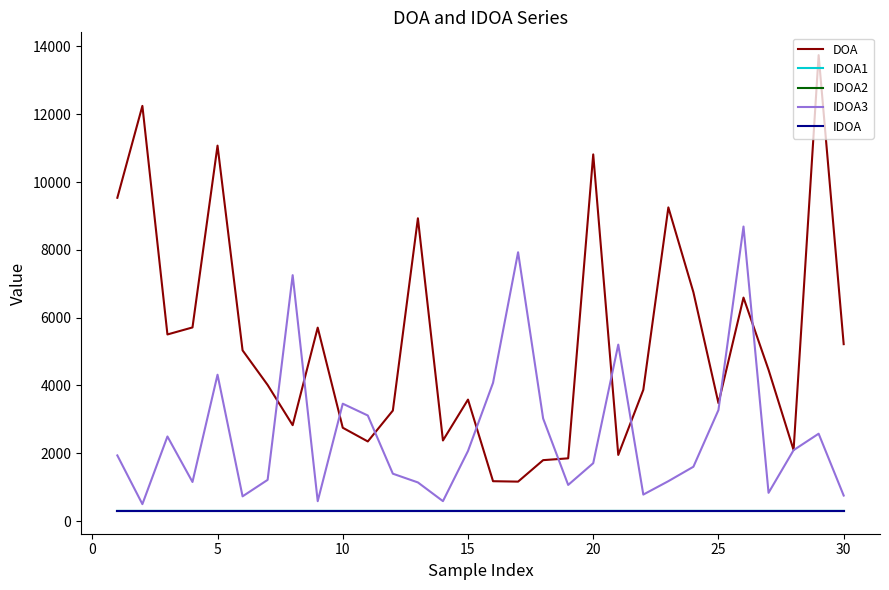

Does the chart have visible grid lines?

No